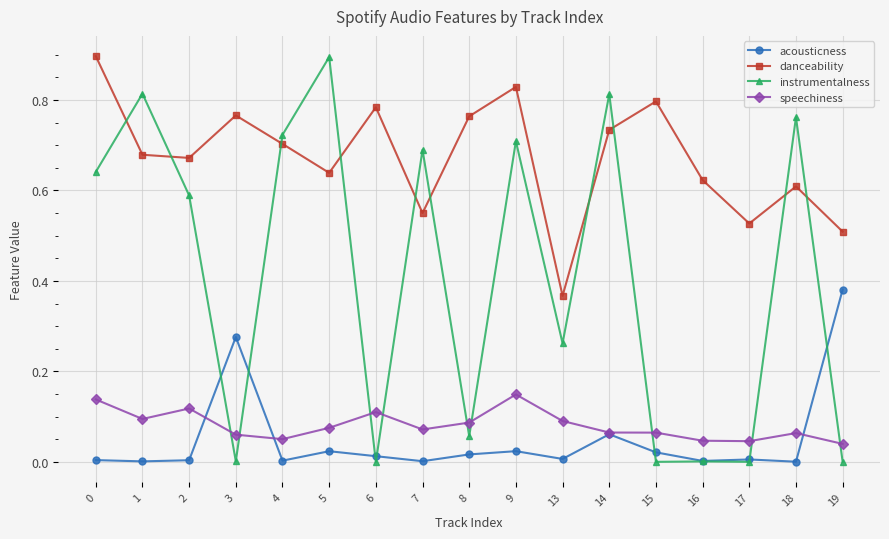

At which label does acousticness reach its peak?

19